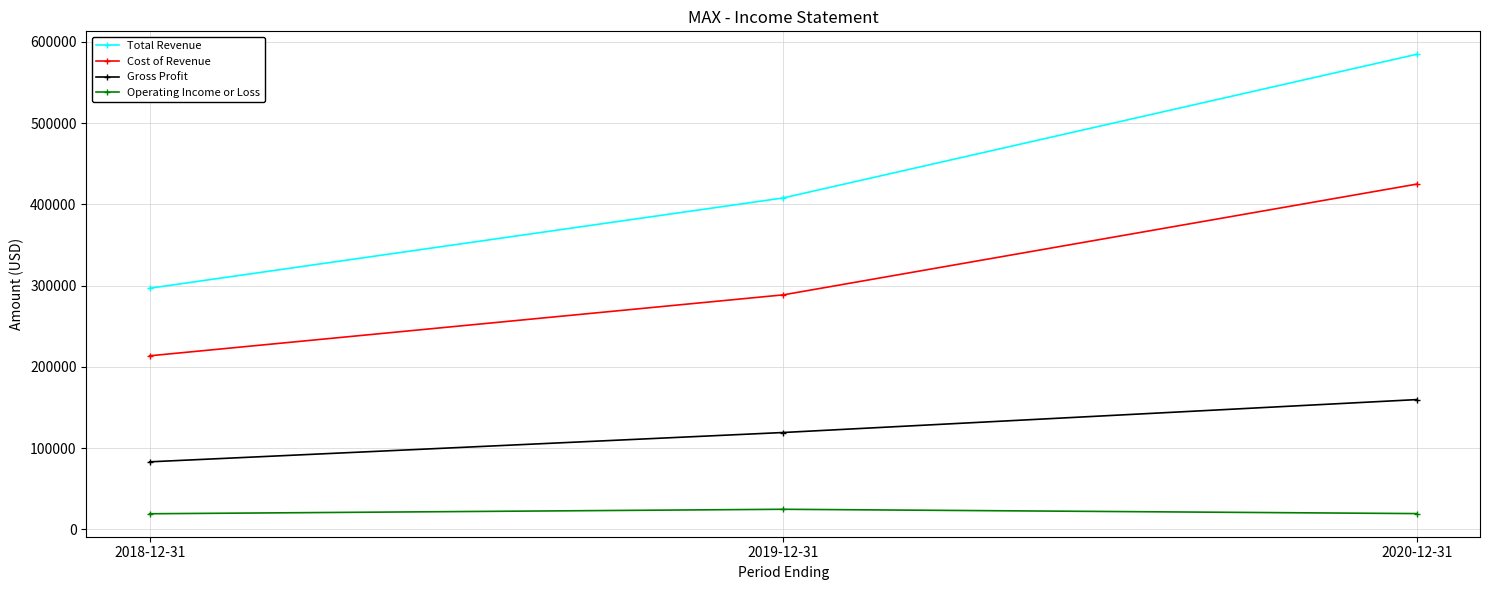

Rank the series by their average value, from highest to lowest.

Total Revenue, Cost of Revenue, Gross Profit, Operating Income or Loss